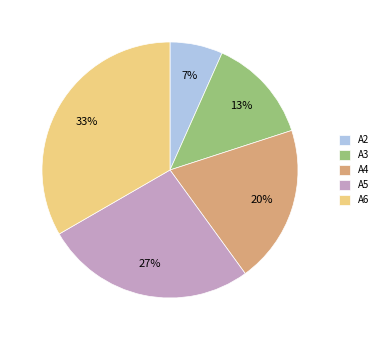

To the nearest percent, what is the average slice percentage?

20%